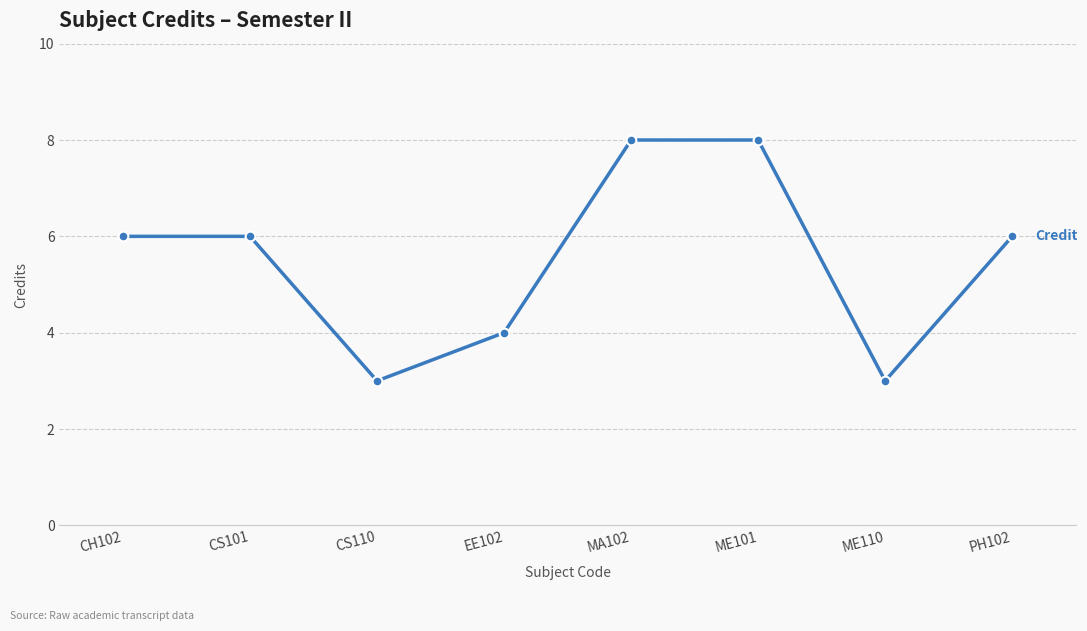

Is it true that the value at MA102 is 5?

False